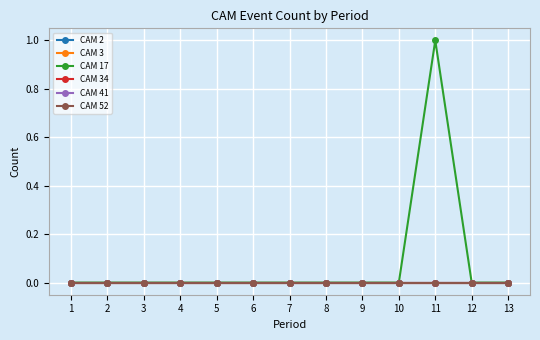

Does the chart have visible grid lines?

Yes